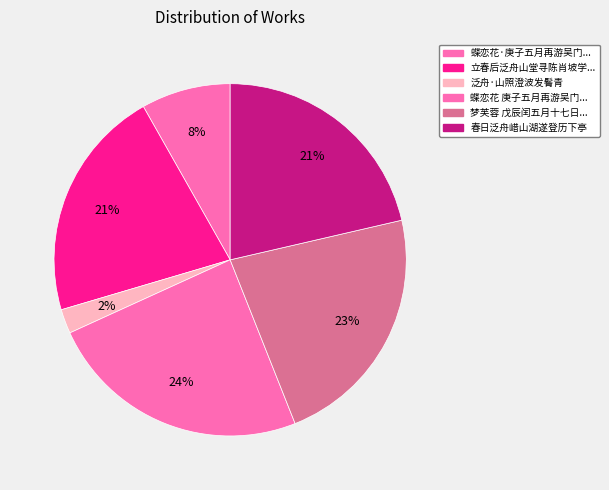

What is the largest slice in the pie chart?

蝶恋花 庚子五月再游吴门...